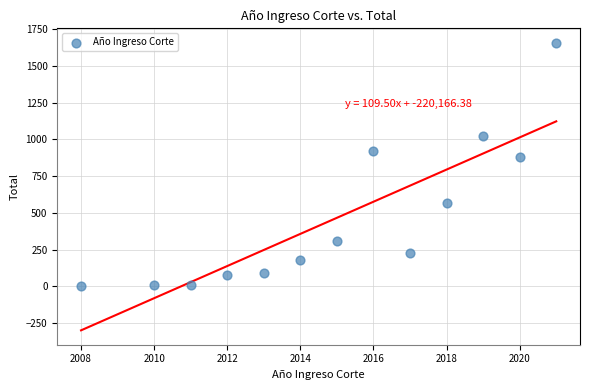

What Y value in the scatter plot is closest to 830?

884